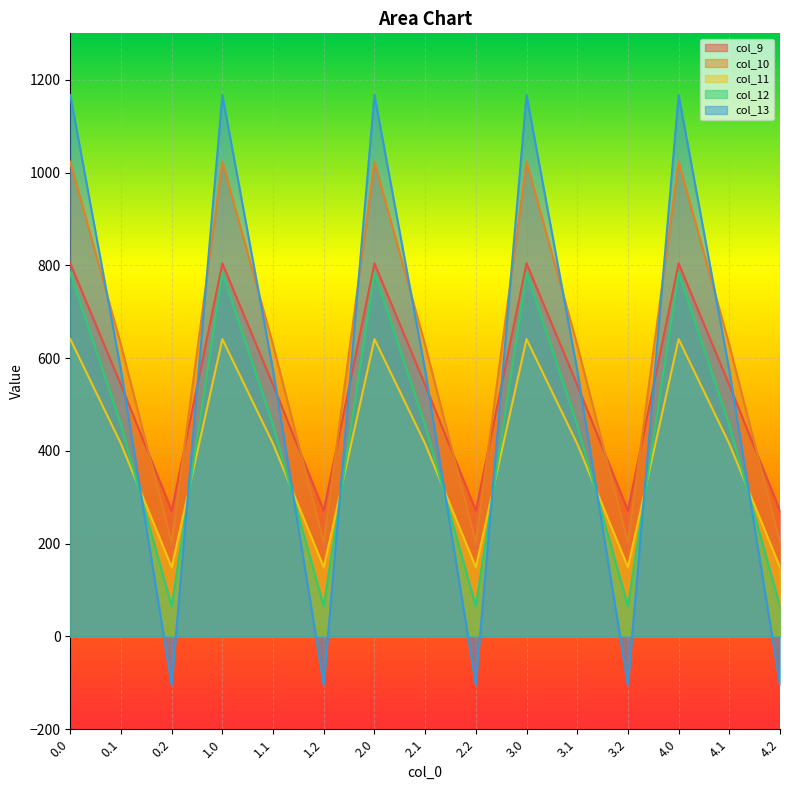

Reading right to left, what are all the values shown in this chart?

col_9: 4.2=271.1	4.1=542.1	4.0=804.0	3.2=271.1	3.1=542.1	3.0=804.0	2.2=271.1	2.1=542.1	2.0=804.0	1.2=271.1	1.1=542.1	1.0=804.0	0.2=271.1	0.1=542.1	0.0=804.0
col_10: 4.2=202.5	4.1=628.1	4.0=1023.2	3.2=202.5	3.1=628.1	3.0=1023.2	2.2=202.5	2.1=628.1	2.0=1023.2	1.2=202.5	1.1=628.1	1.0=1023.2	0.2=202.5	0.1=628.1	0.0=1023.2
col_11: 4.2=149.1	4.1=415.4	4.0=640.9	3.2=149.1	3.1=415.4	3.0=640.9	2.2=149.1	2.1=415.4	2.0=640.9	1.2=149.1	1.1=415.4	1.0=640.9	0.2=149.1	0.1=415.4	0.0=640.9
col_12: 4.2=65.2	4.1=456.1	4.0=784.4	3.2=65.2	3.1=456.1	3.0=784.4	2.2=65.2	2.1=456.1	2.0=784.4	1.2=65.2	1.1=456.1	1.0=784.4	0.2=65.2	0.1=456.1	0.0=784.4
col_13: 4.2=-104.4	4.1=574.0	4.0=1167.2	3.2=-104.4	3.1=574.0	3.0=1167.2	2.2=-104.4	2.1=574.0	2.0=1167.2	1.2=-104.4	1.1=574.0	1.0=1167.2	0.2=-104.4	0.1=574.0	0.0=1167.2